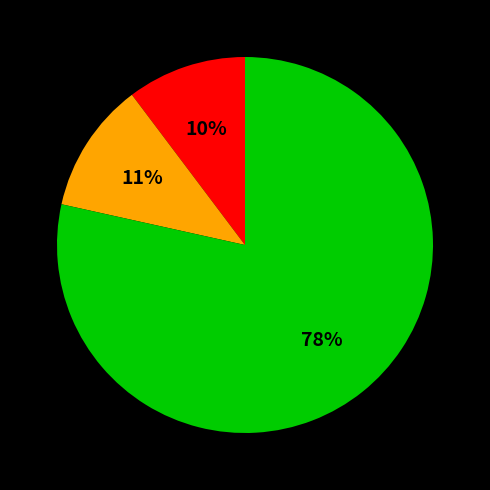

Is there any slice that represents more than half of the pie?

Yes